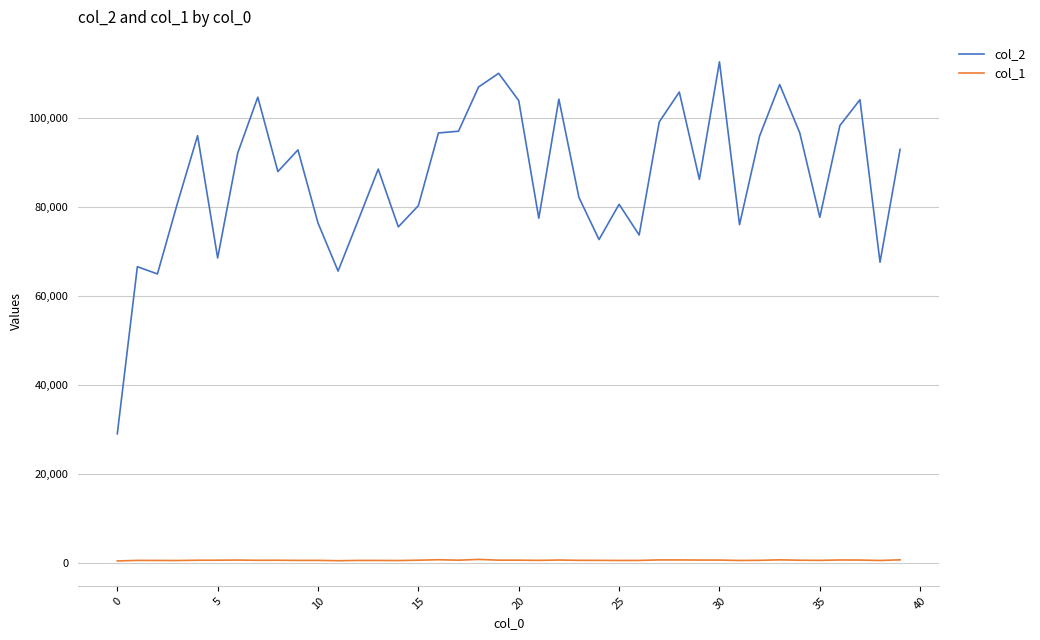

What is the difference between the maximum and minimum values in the col_1 series?

347